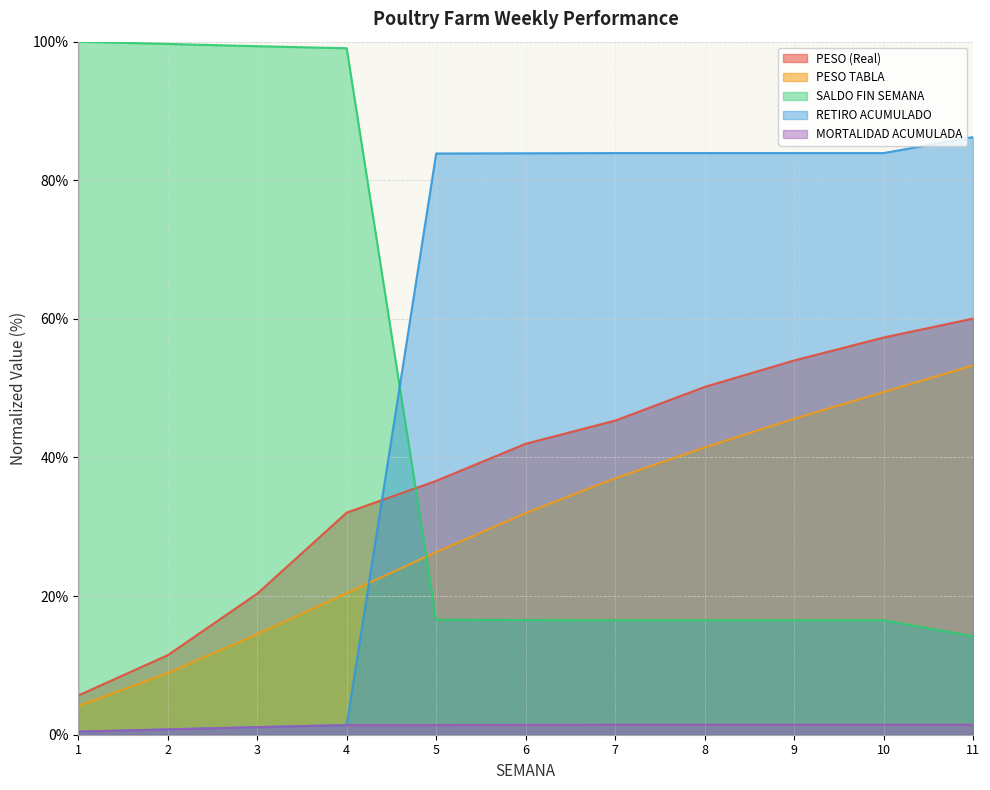

True or false: PESO TABLA and MORTALIDAD ACUMULADA cross at least once.

False